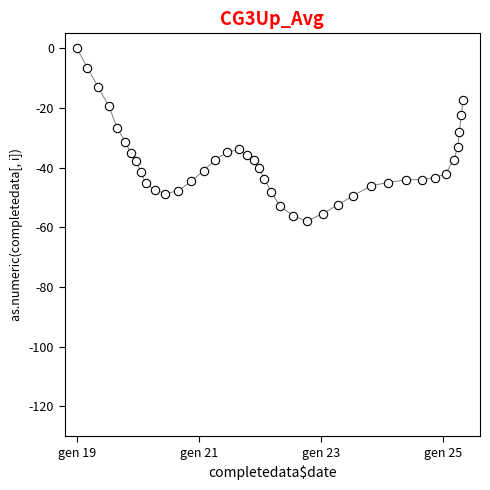

What is the range of X values (max minus min)?

158.0